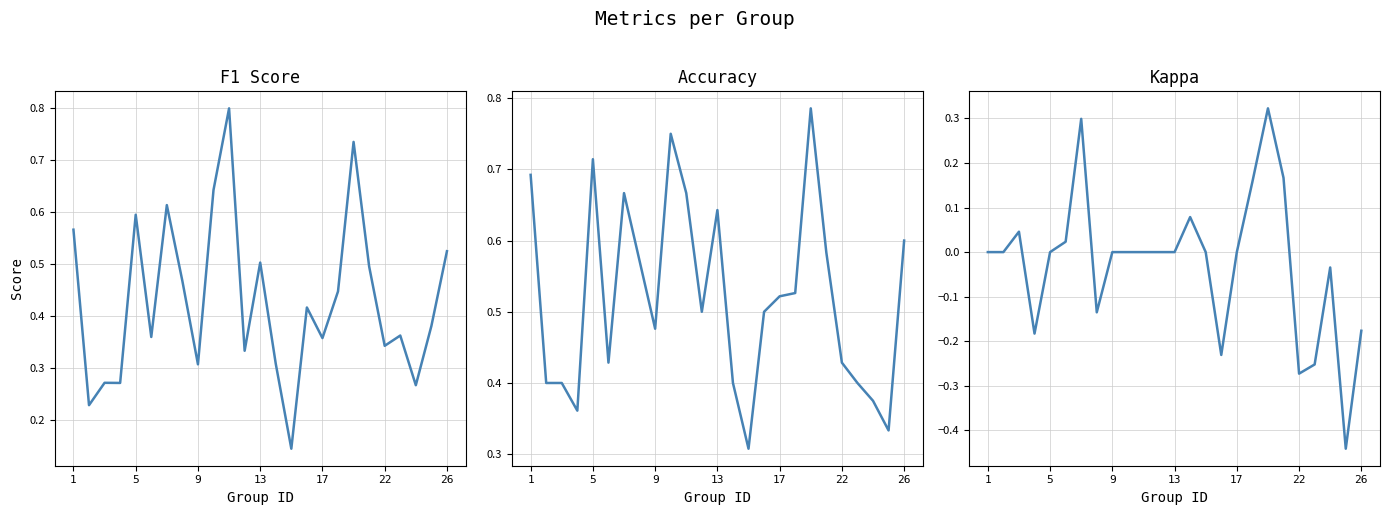

How many interior local peaks does the f1 series have?

8